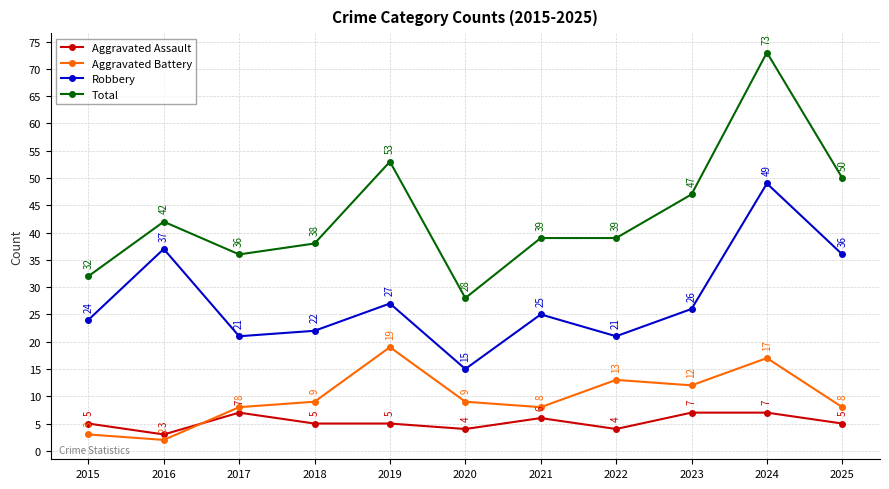

What is the difference between the maximum and minimum values in the Aggravated Battery series?

17